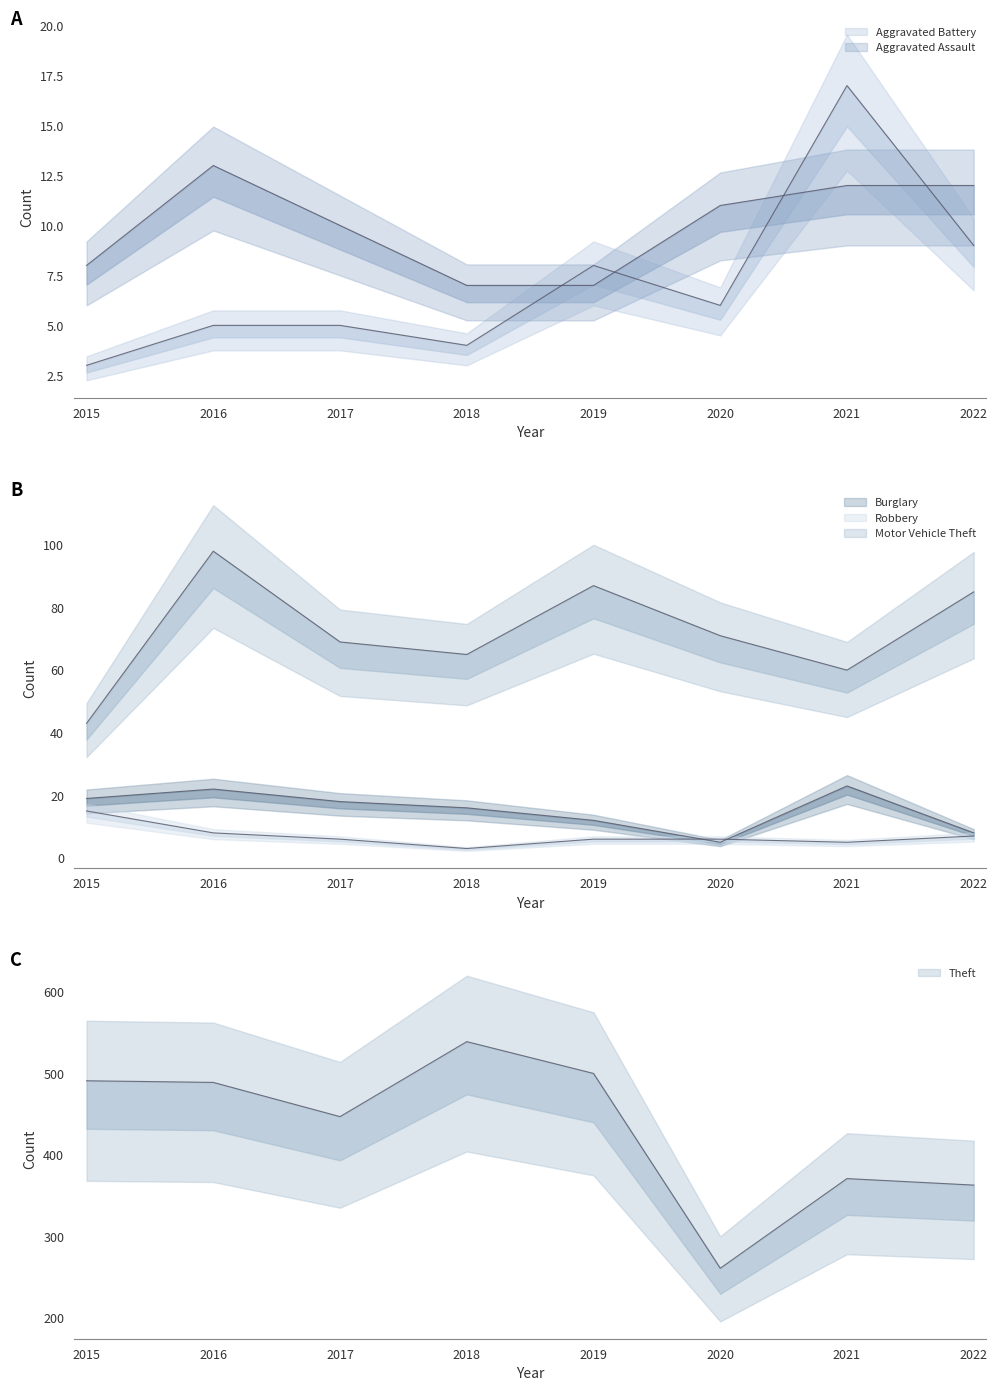

What is the total value across all series at 2016?

635